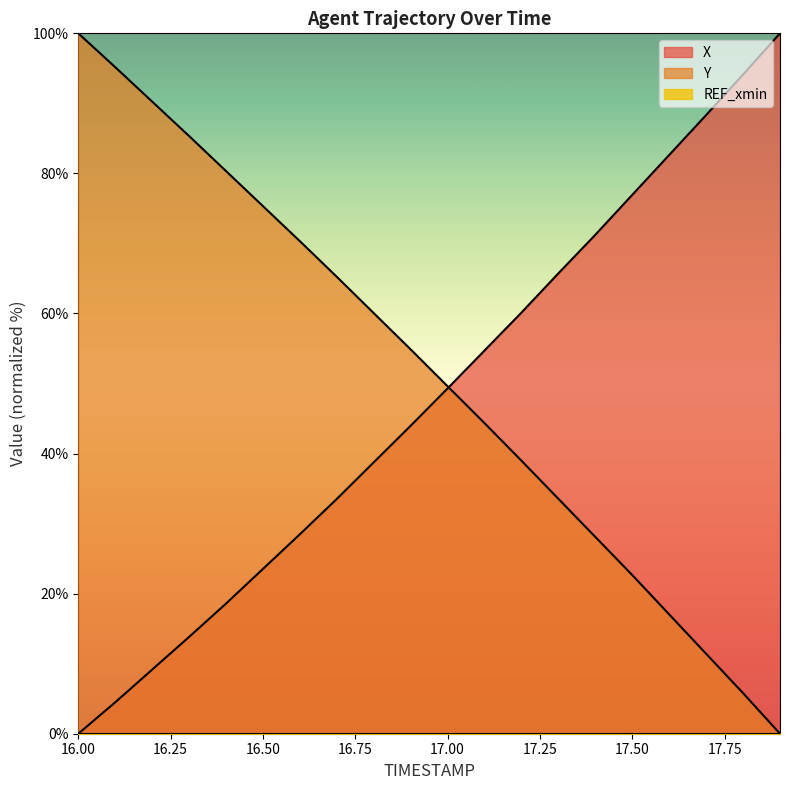

Count the number of categories in the chart.

20